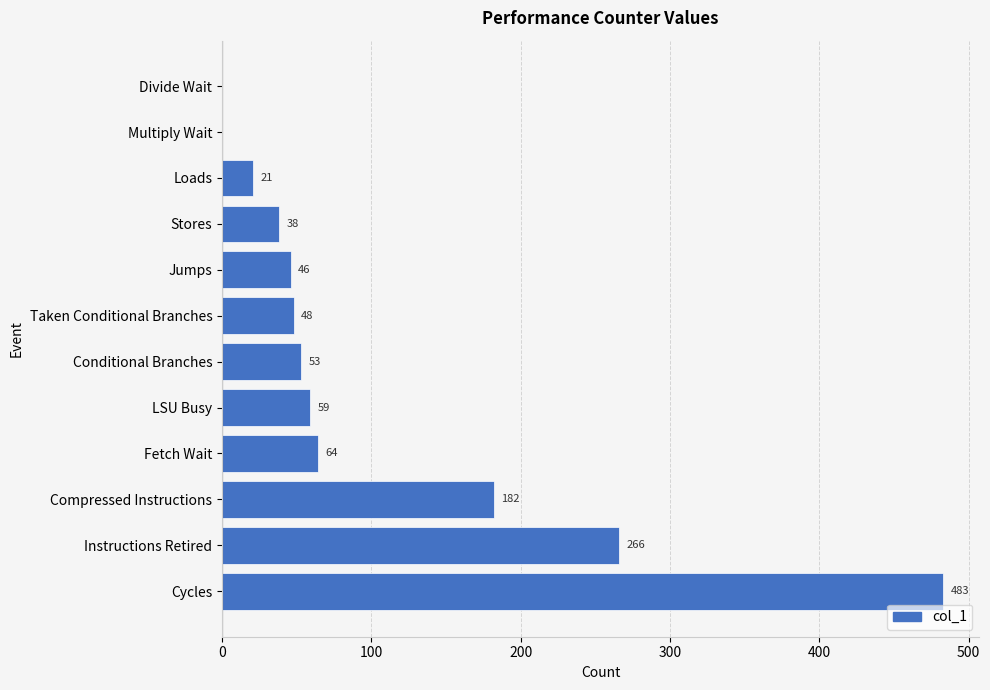

What is the sum of all values?

1260